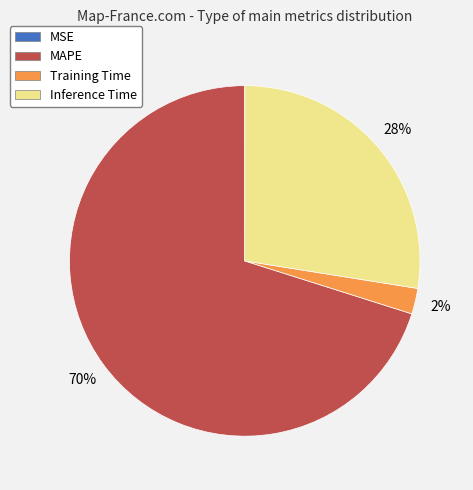

Combined, do Inference Time and MAPE account for over 50%?

Yes